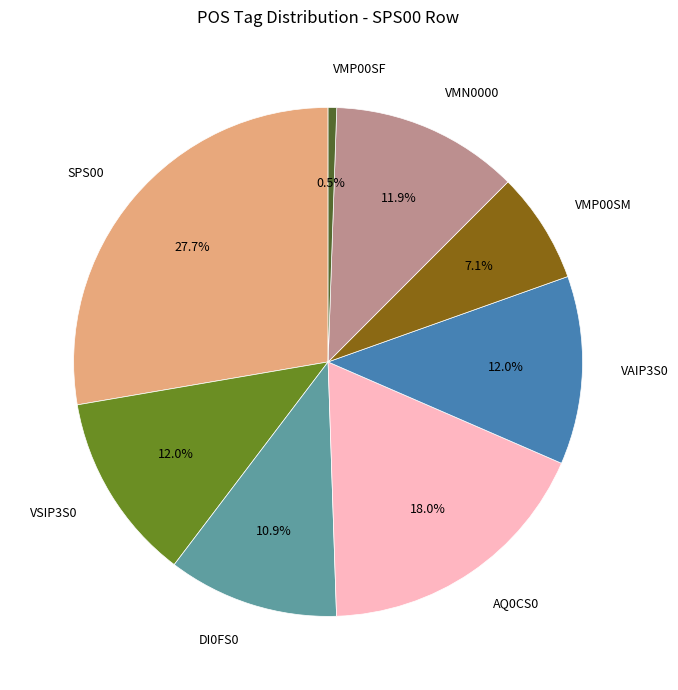

What percentage is NOT represented by SPS00?

72.3%